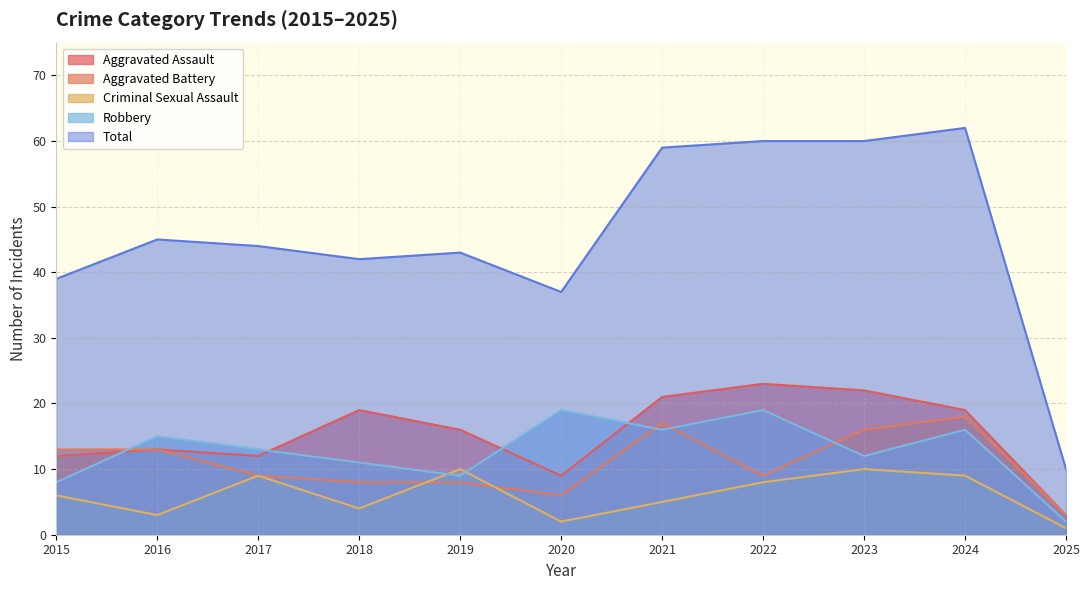

List the series in order of their peak value, highest first.

Total, Aggravated Assault, Robbery, Aggravated Battery, Criminal Sexual Assault